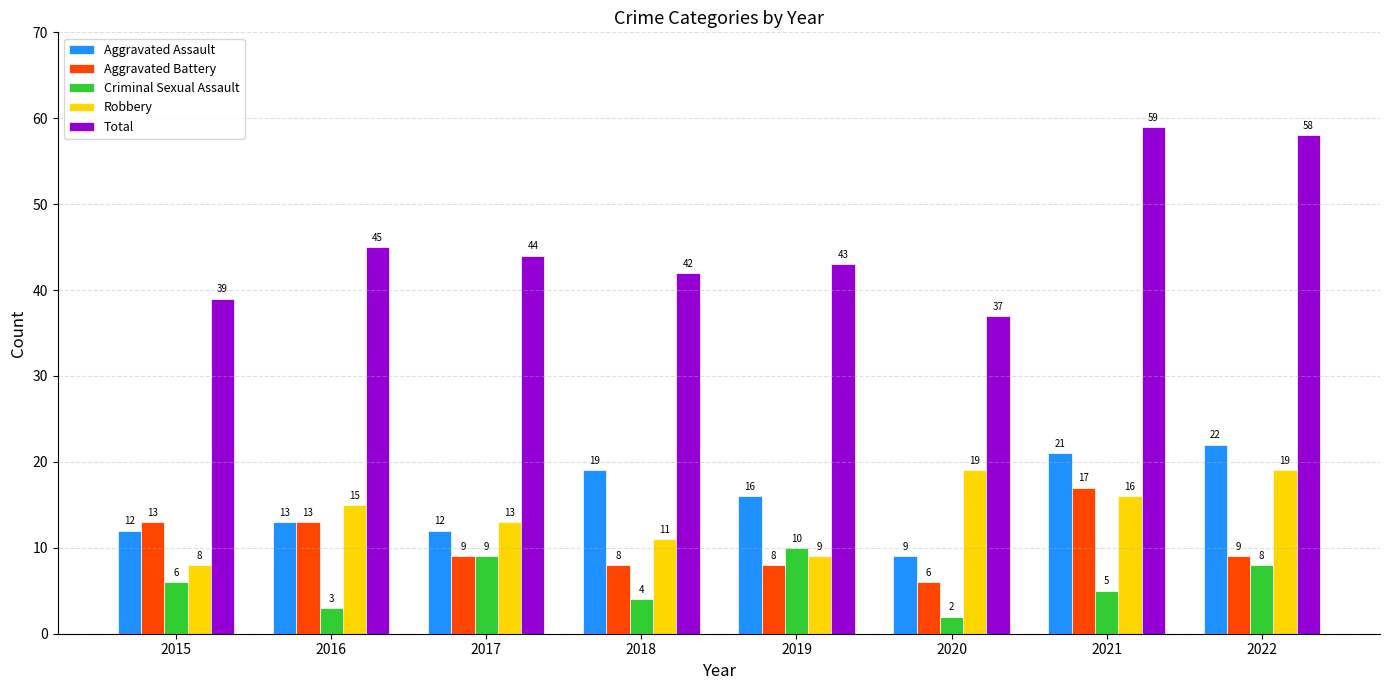

What is the average value of the Robbery series?

14